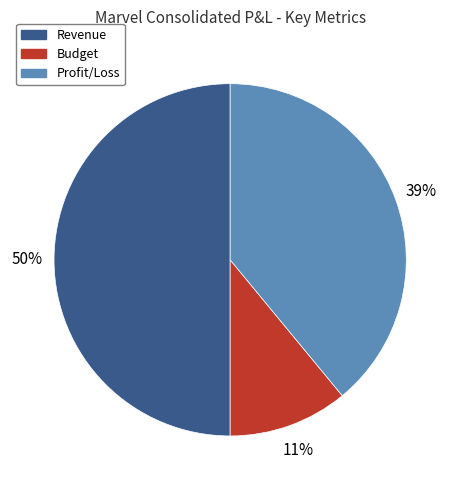

How many slices are in this pie chart?

3